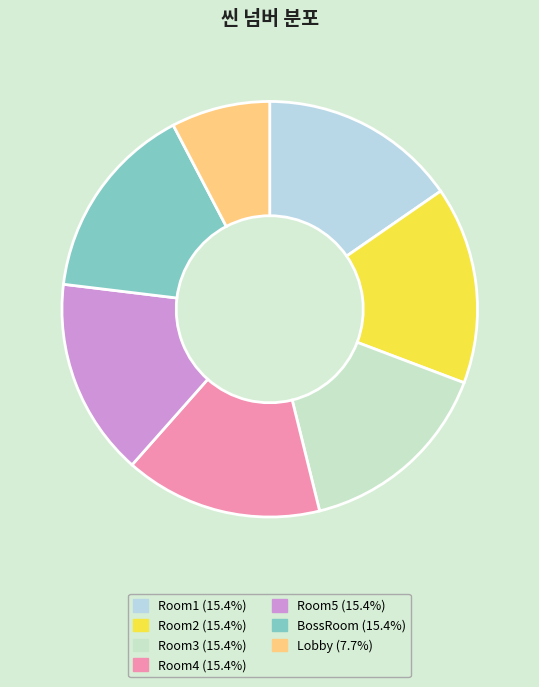

What is the change in value from Room5 to Lobby?

-2005